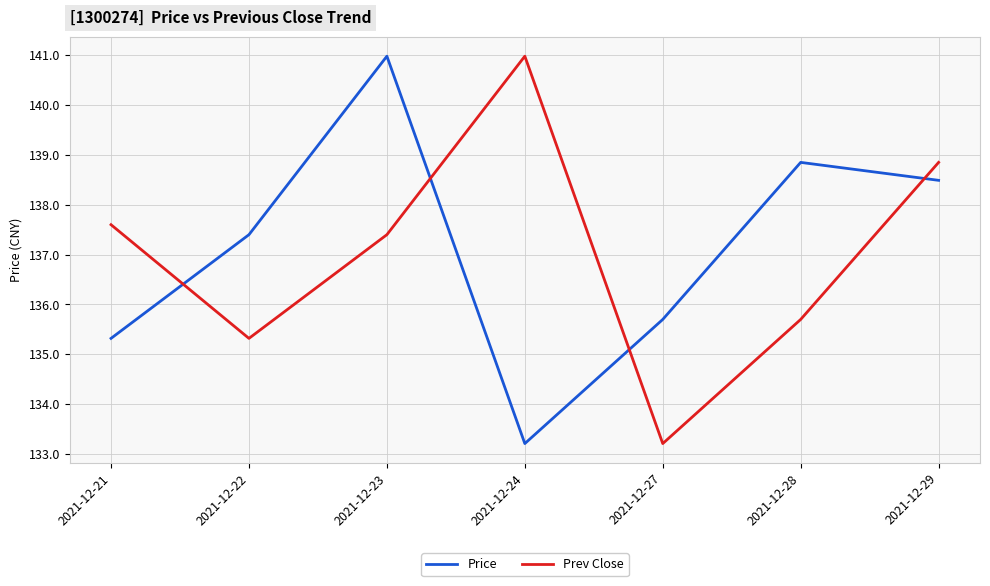

After their last crossing, which series has the higher values: Prev Close or Price?

Prev Close